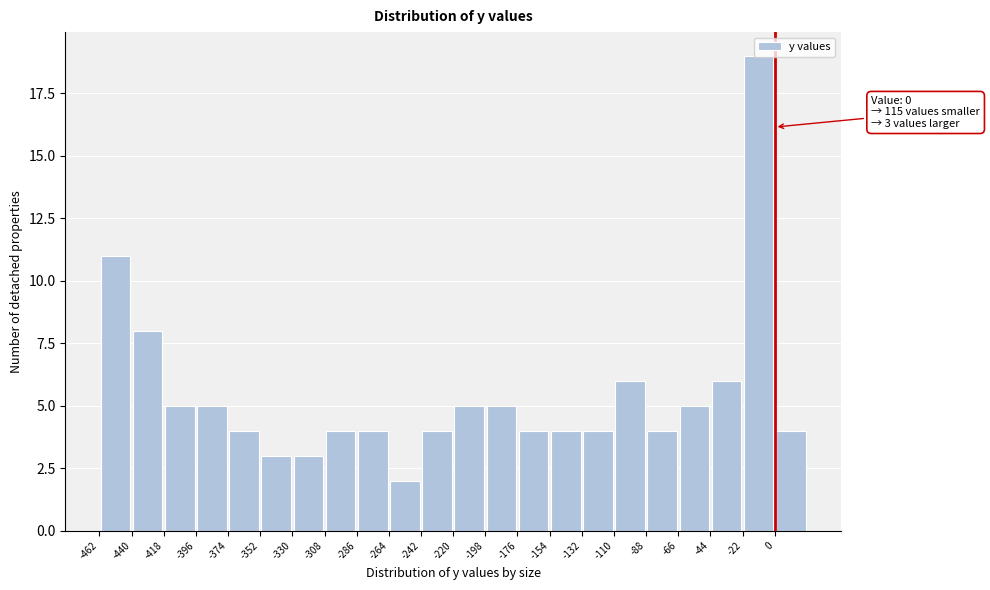

Over which range of the x-axis is the bar tallest?

-22 to 0